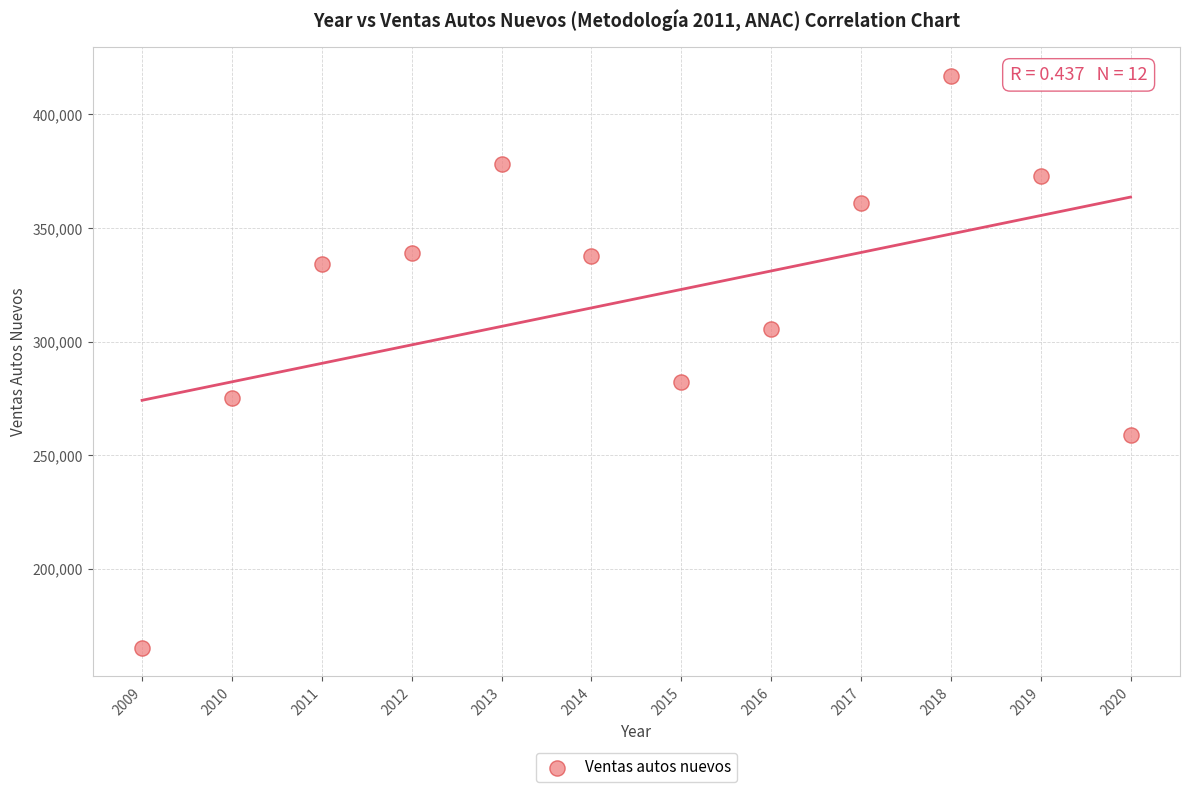

What Y value in the scatter plot is closest to 291170?

282232